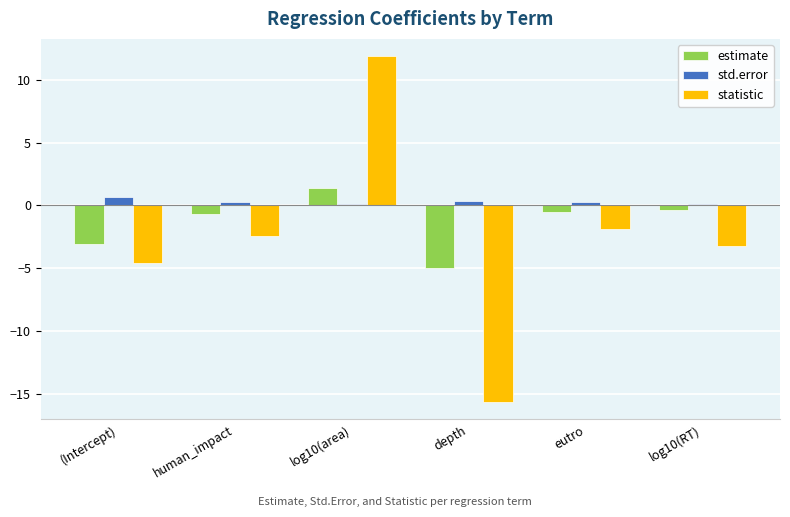

Which series has the largest range (max minus min)?

statistic